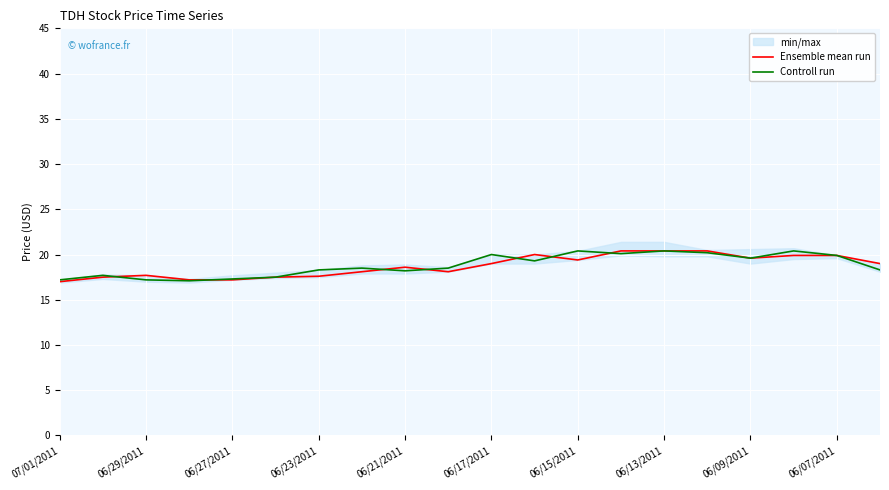

True or false: Ensemble mean run has a value of 19.4 at 06/15/2011.

True